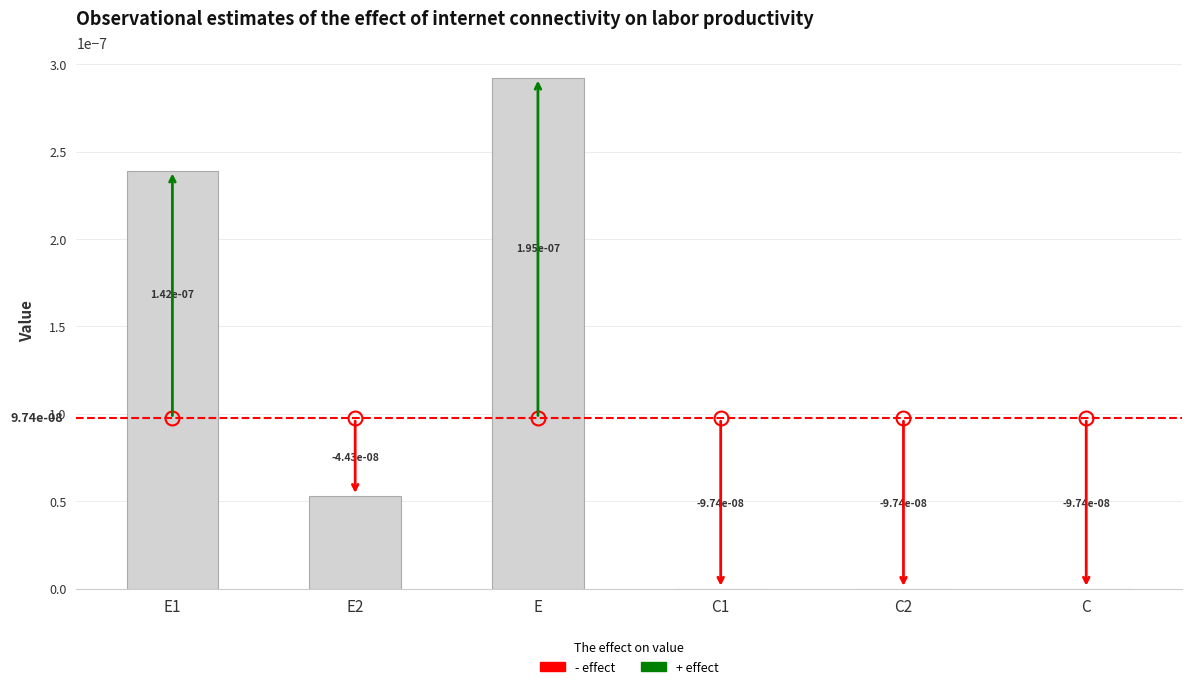

Rank the categories by value from highest to lowest.

E, E1, E2, C, C1, C2